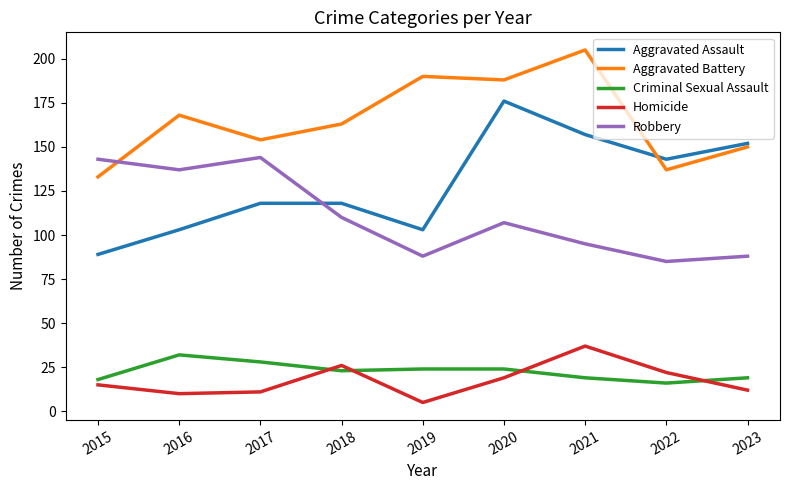

What is the total value across all series at 2015?

398